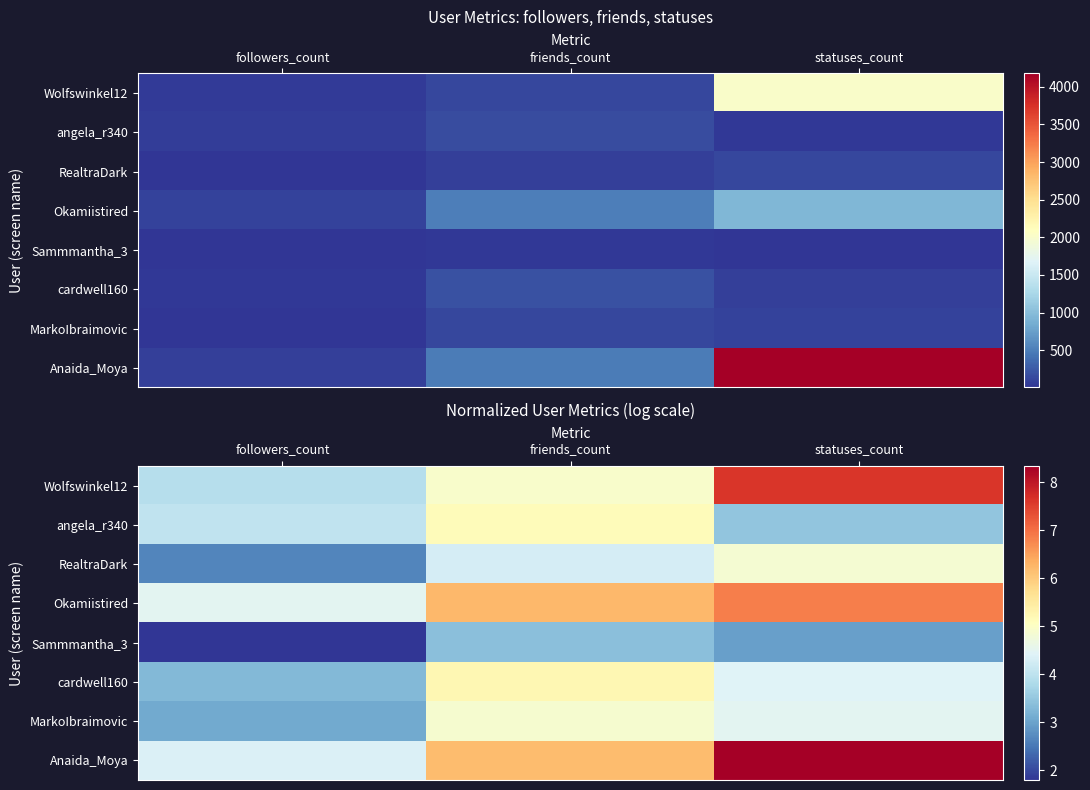

Rank the categories by Anaida_Moya value from lowest to highest.

followers_count, friends_count, statuses_count